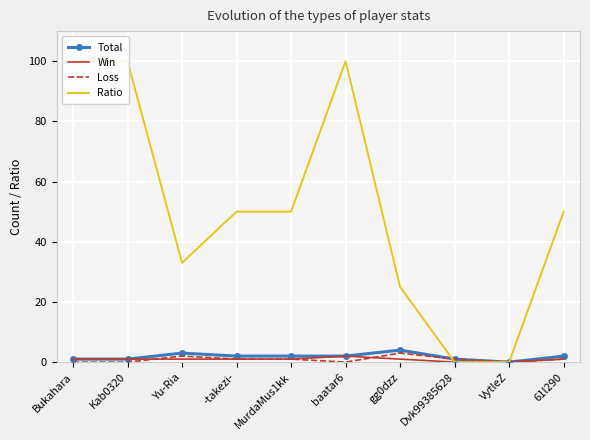

The Total series shows 1 at Kab0320. True or false?

True